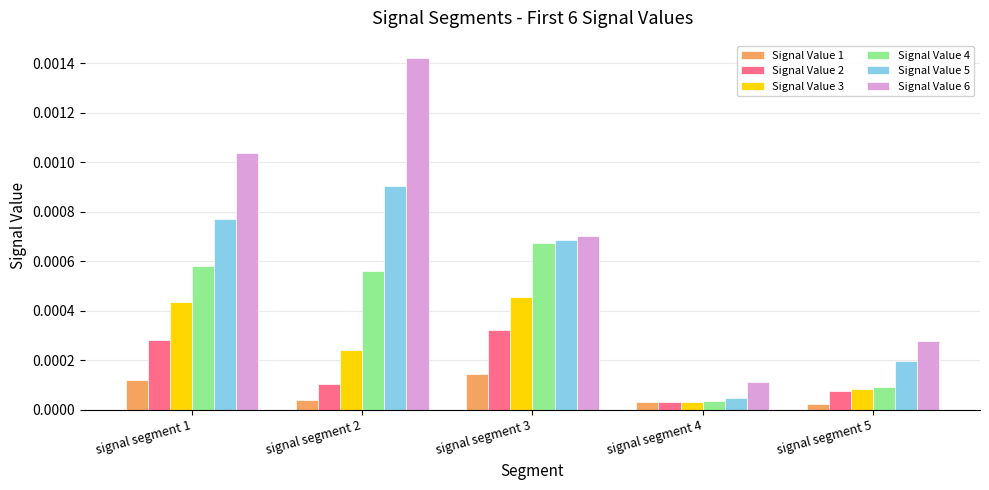

Is the value of Signal Value 4 at signal segment 3 greater than the value of Signal Value 2 at signal segment 1?

Yes